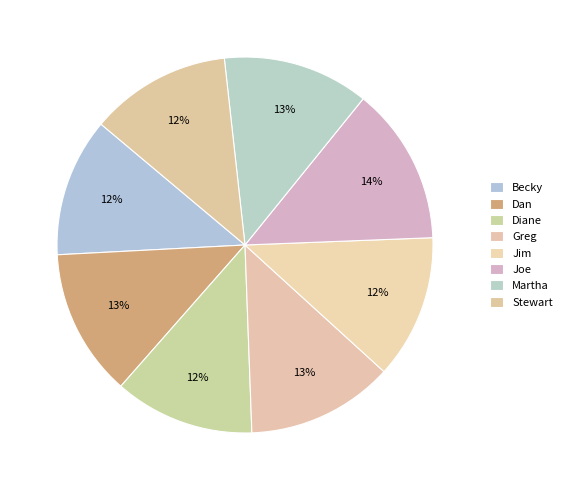

To the nearest percent, what portion does Dan represent?

13%